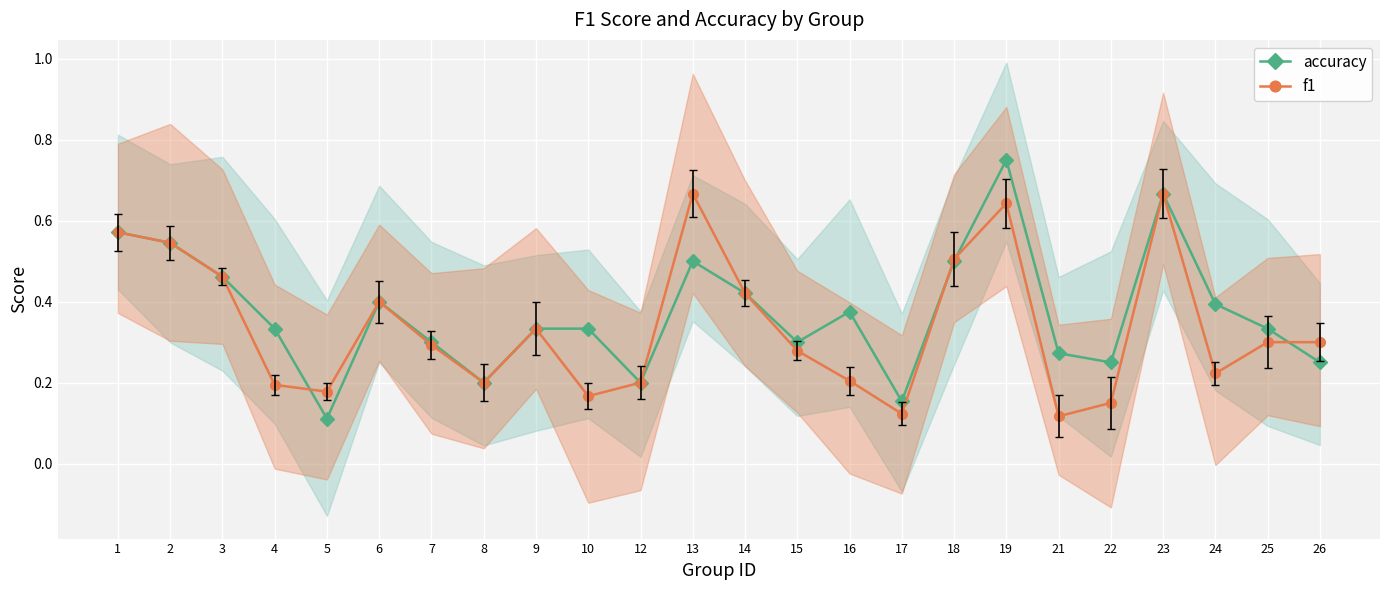

What is the sum of all f1 values?

8.1